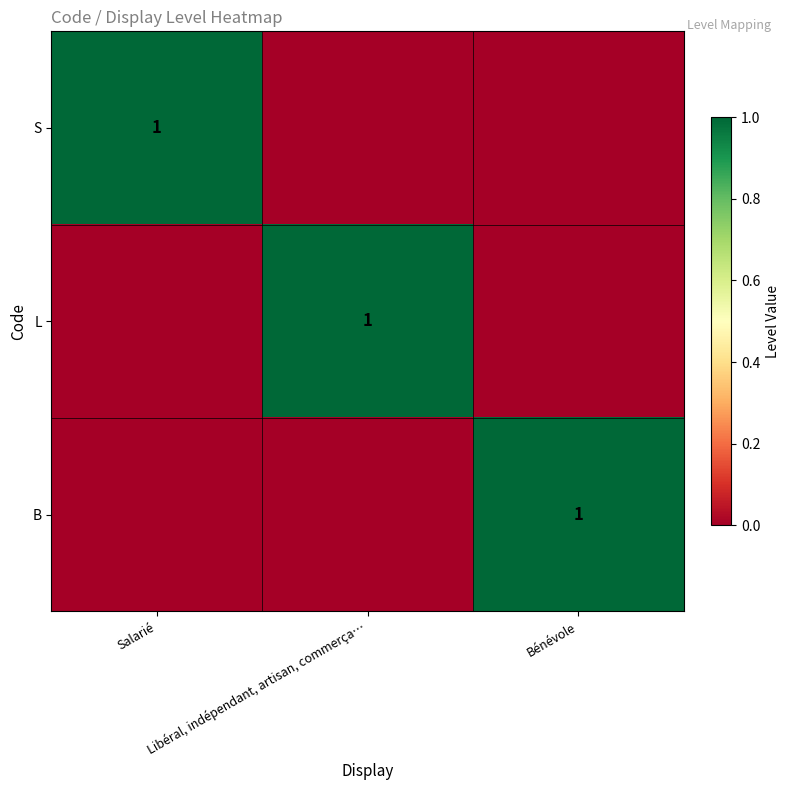

The value of L at Libéral, indépendant, artisan, commerça… is 1. True or false?

True